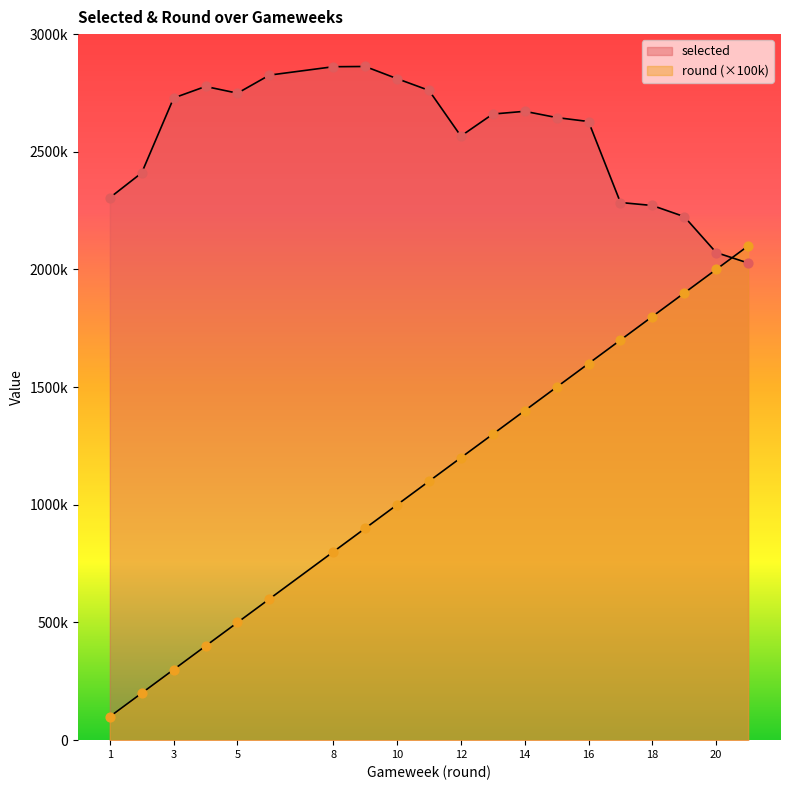

Which series reaches the minimum Y coordinate?

round